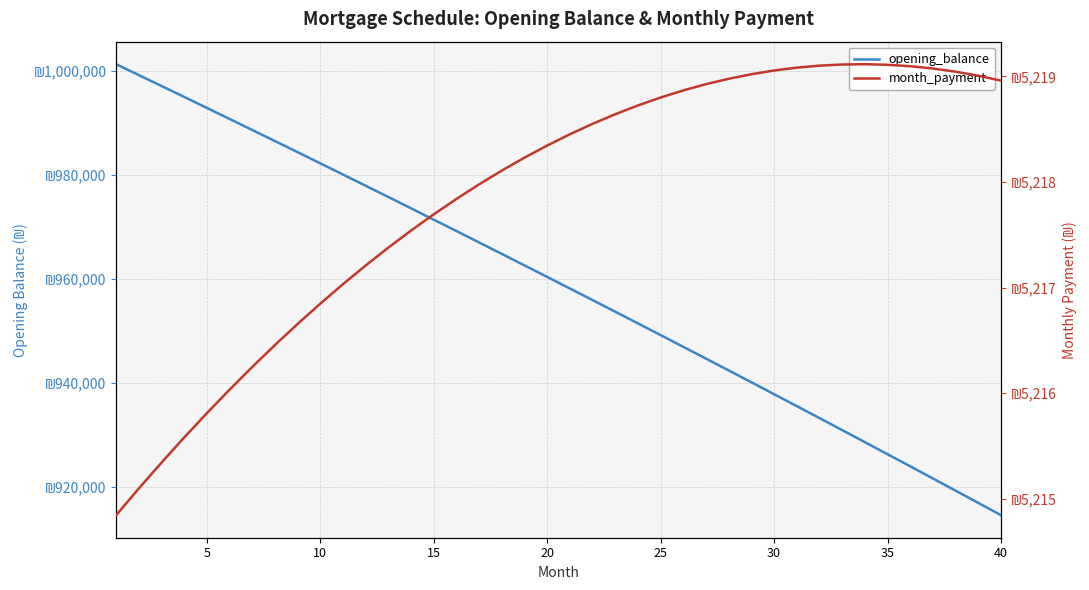

At 35, list the series in order from largest to smallest.

opening_balance, month_payment